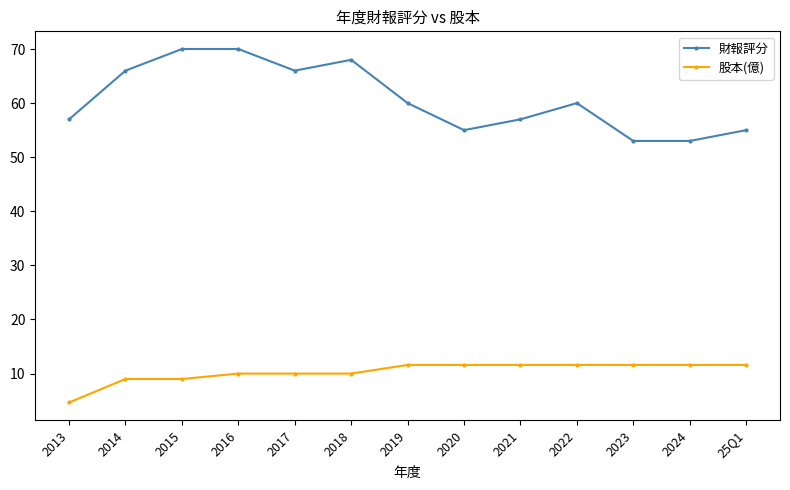

Reading left to right, transcribe all the data shown in this chart.

財報評分: 57.0	66.0	70.0	70.0	66.0	68.0	60.0	55.0	57.0	60.0	53.0	53.0	55.0
股本(億): 4.7	9.0	9.0	10.0	10.0	10.0	11.6	11.6	11.6	11.6	11.6	11.6	11.6